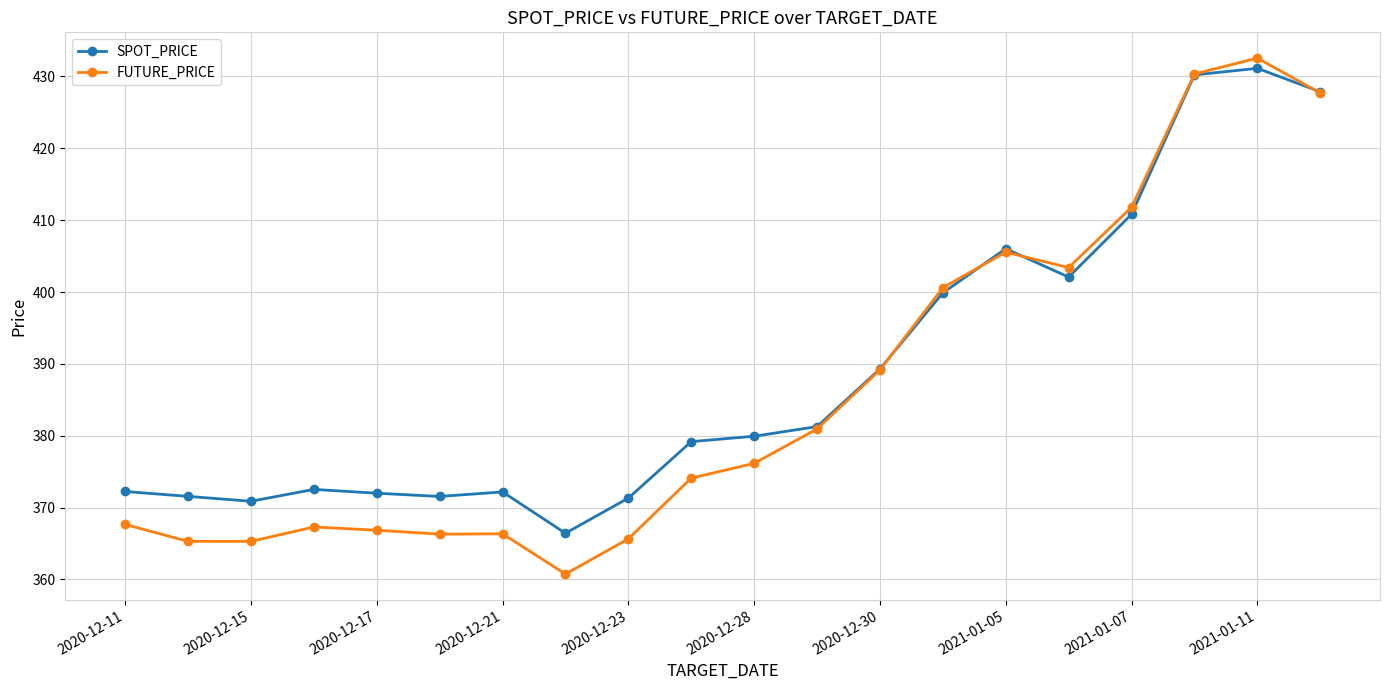

What is the maximum value shown in the chart?

432.6